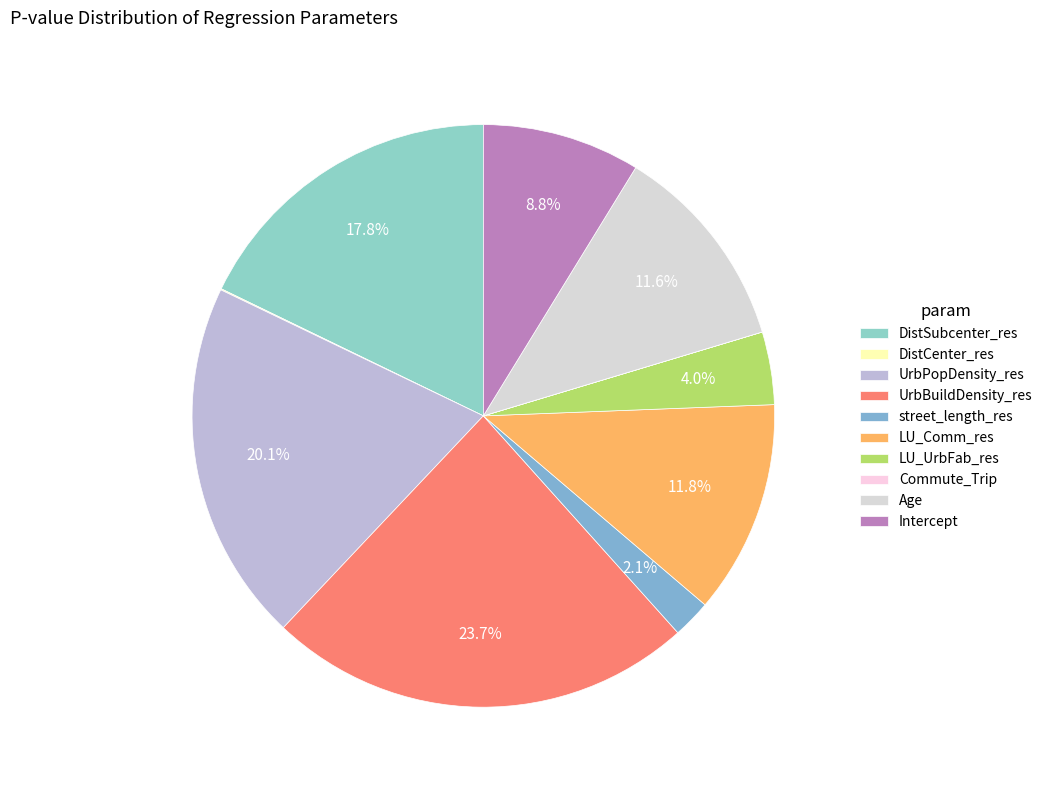

To the nearest percent, what percentage of the pie is street_length_res?

2%